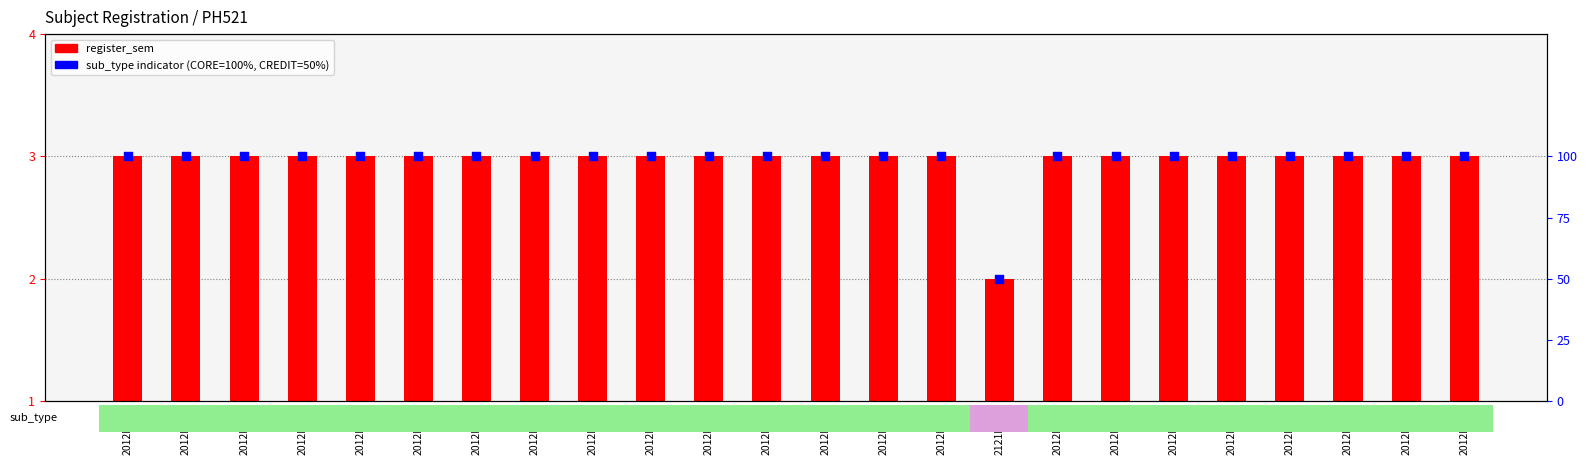

At which category is the sum across all series the highest?

2012PH20